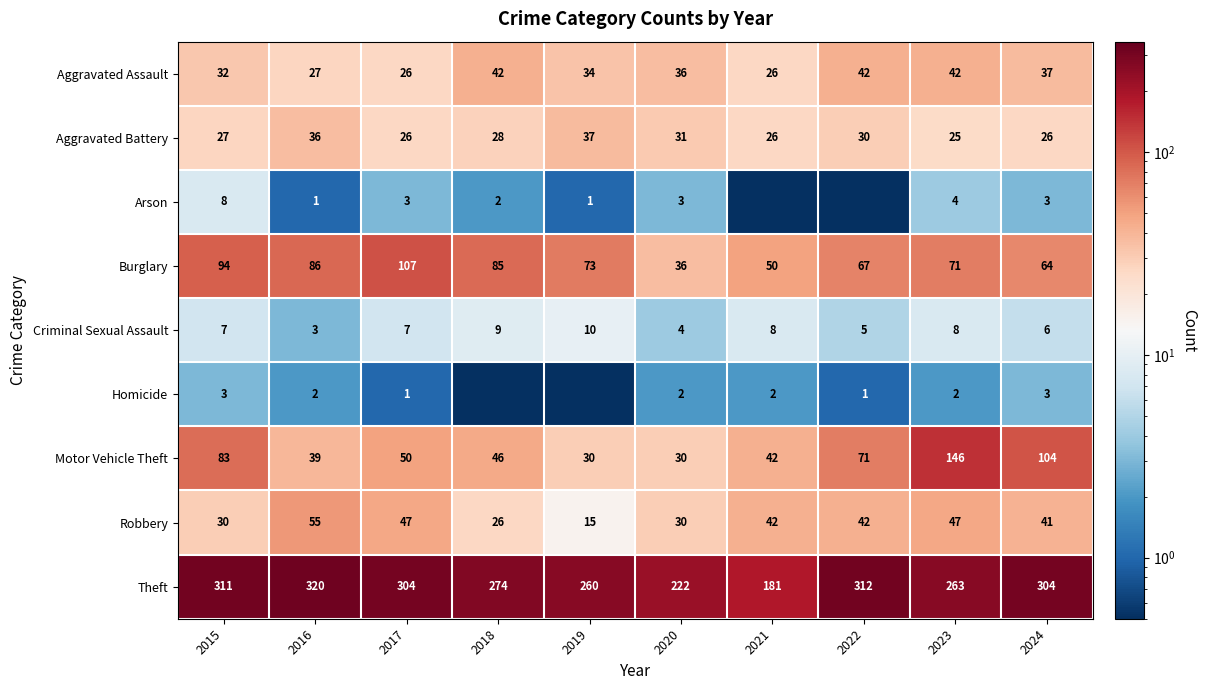

What is the difference between the Criminal Sexual Assault values at 2020 and 2019?

6.0